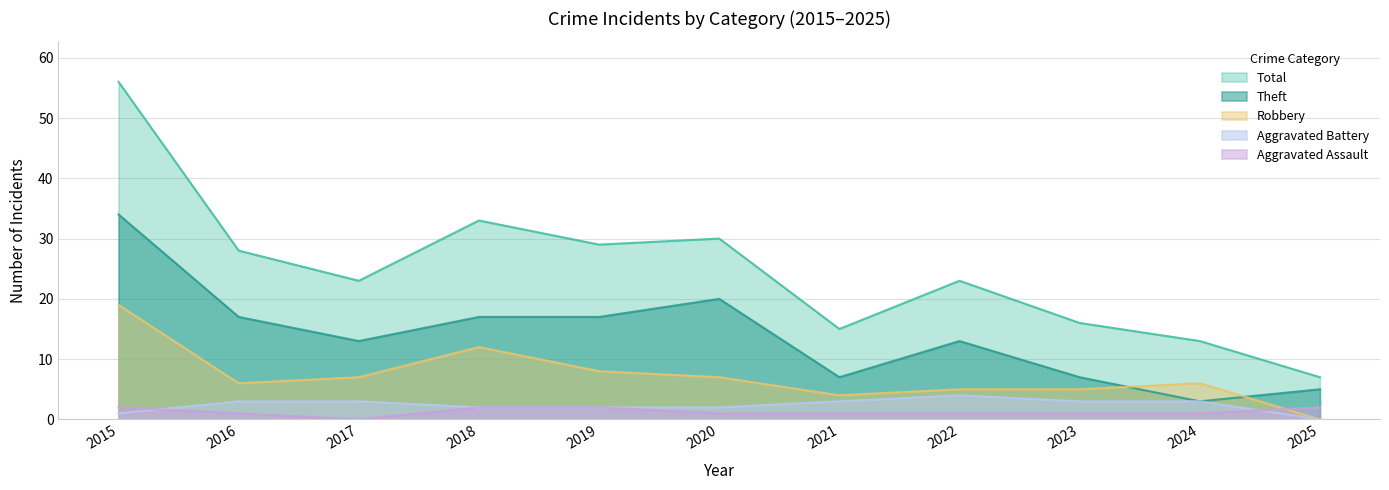

How many lines are shown in the chart?

5